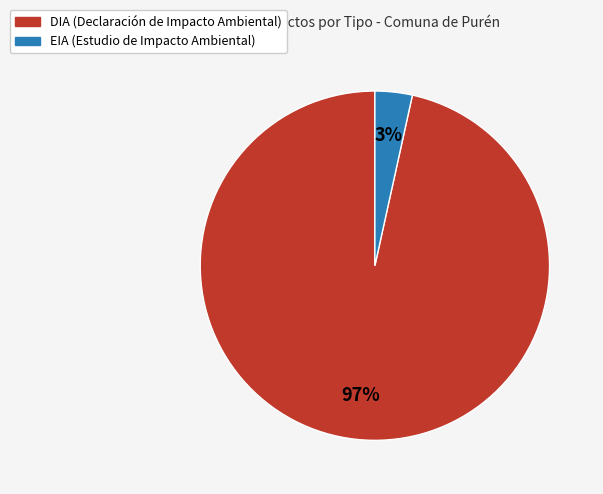

Which category has the biggest portion of the pie?

DIA